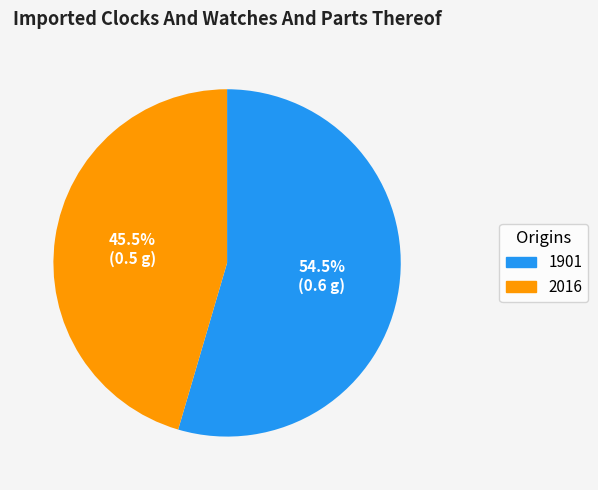

Which slice represents more than half of the pie?

1901